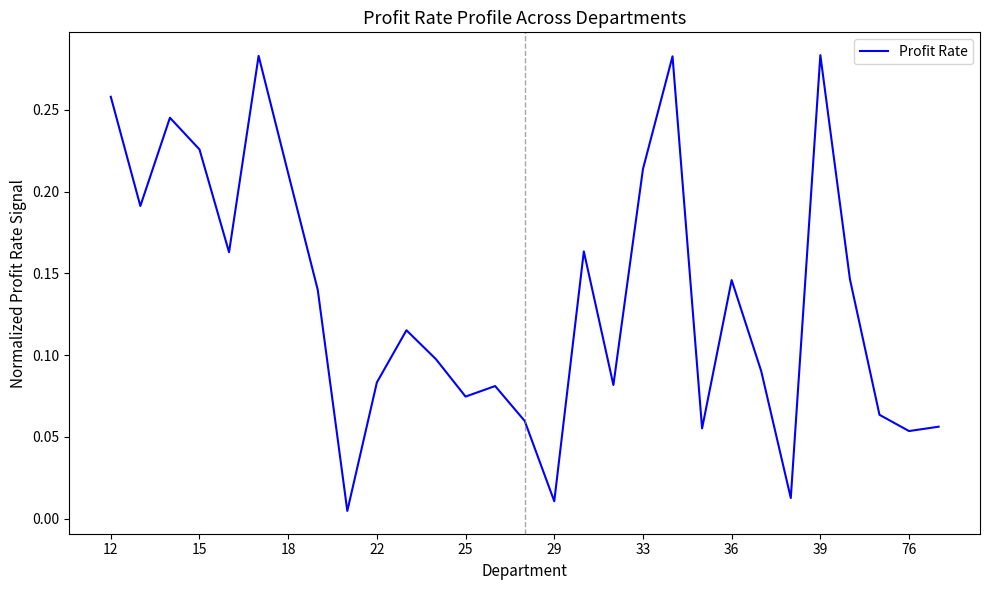

How many interior local peaks (higher than both neighbors) does the data have?

8